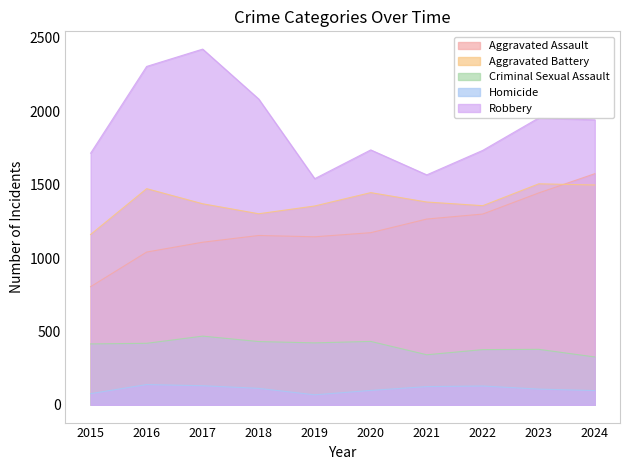

What is the total value across all series at 2021?

4680